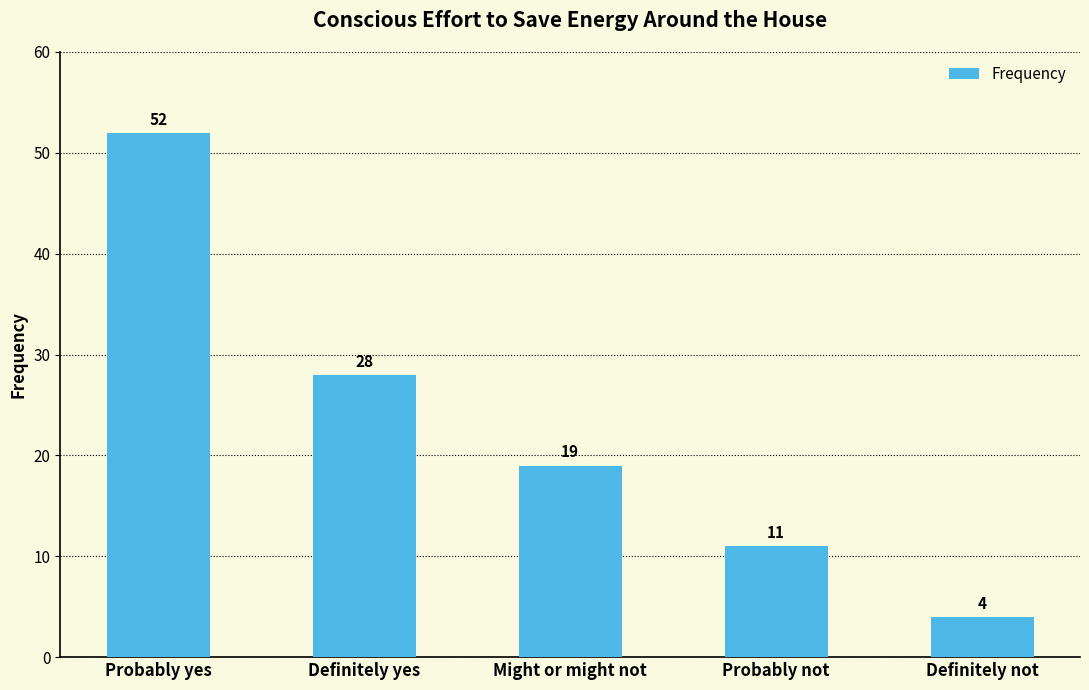

Does the chart contain any negative values?

No